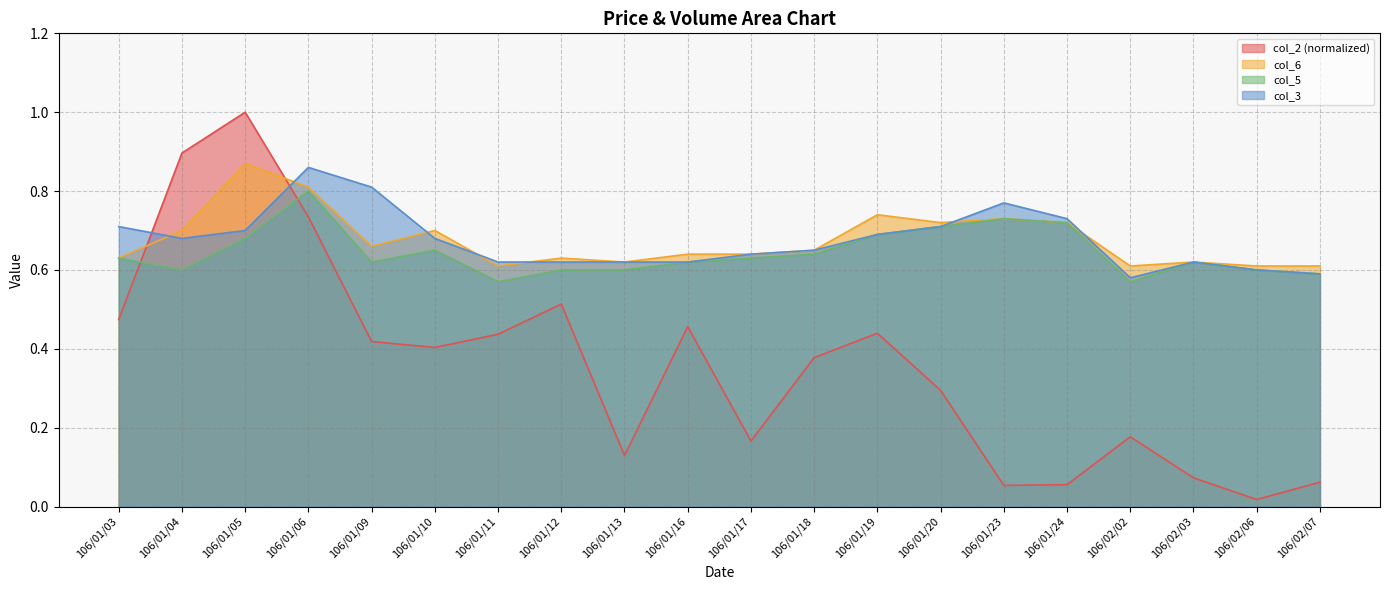

Which has a higher value, 106/01/20 or 106/01/03?

106/01/03